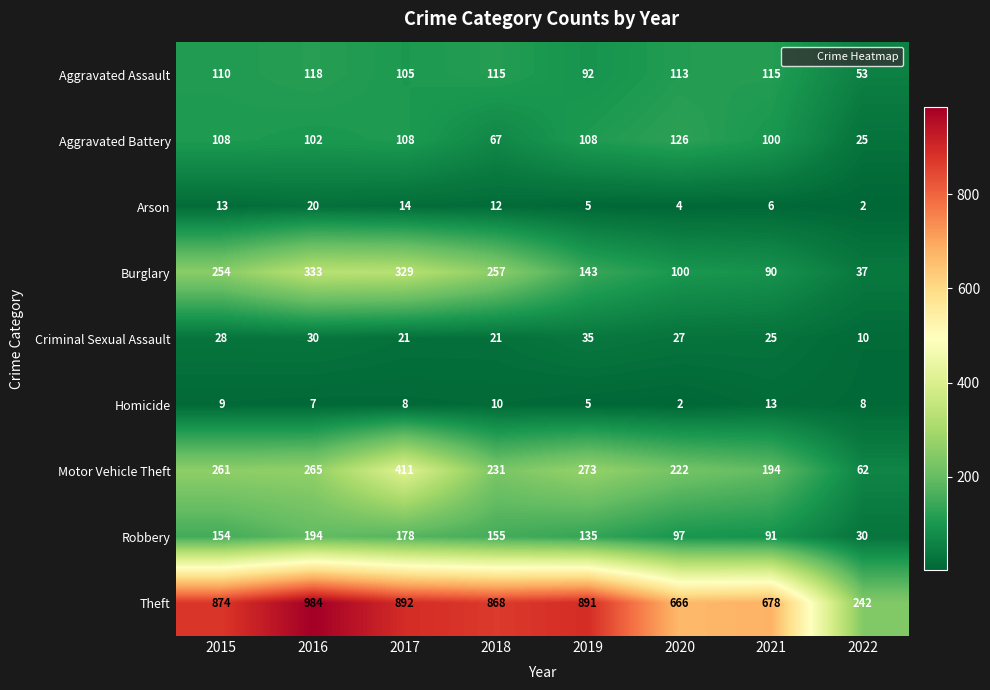

How many series are shown in this chart?

9